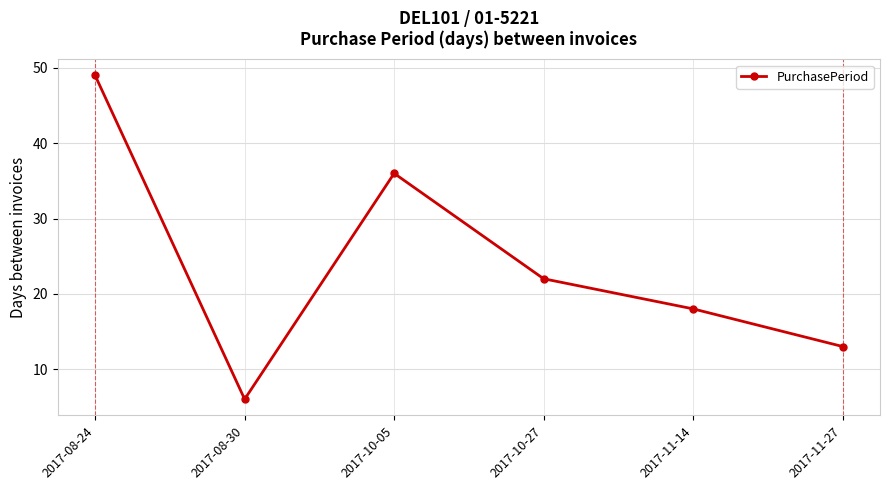

What is the greatest value displayed?

49